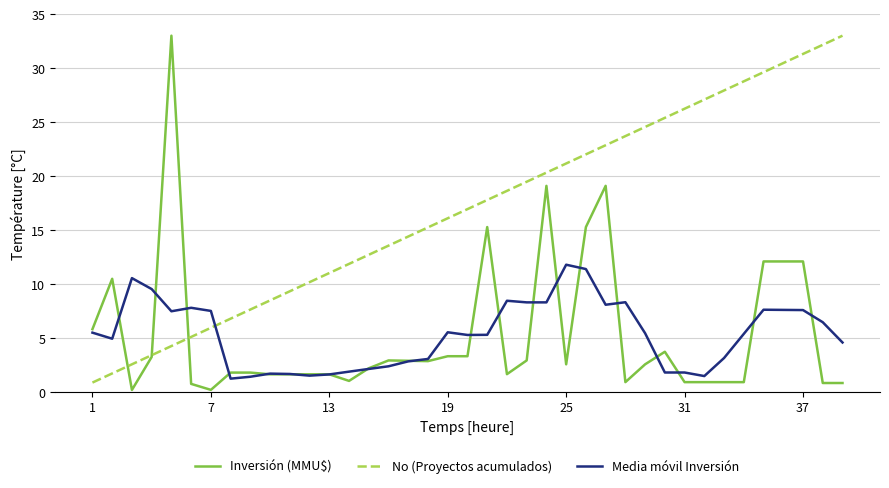

Which series has the largest total across all categories?

No (Proyectos acumulados)